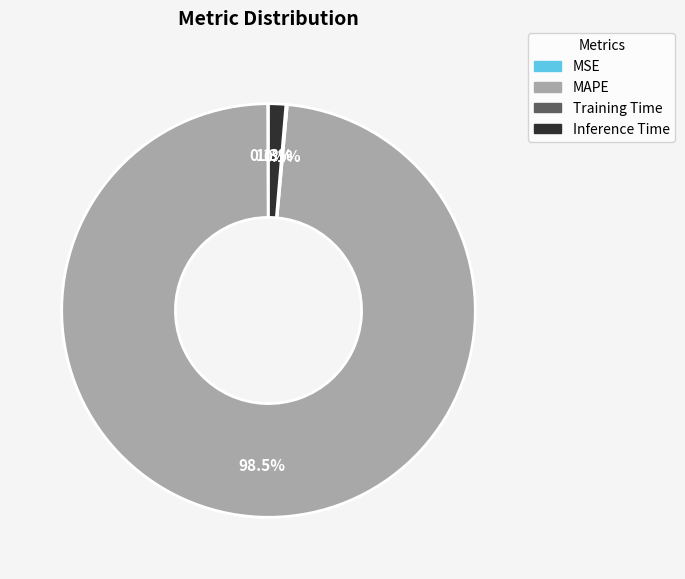

What percentage is NOT represented by MAPE?

1.5%